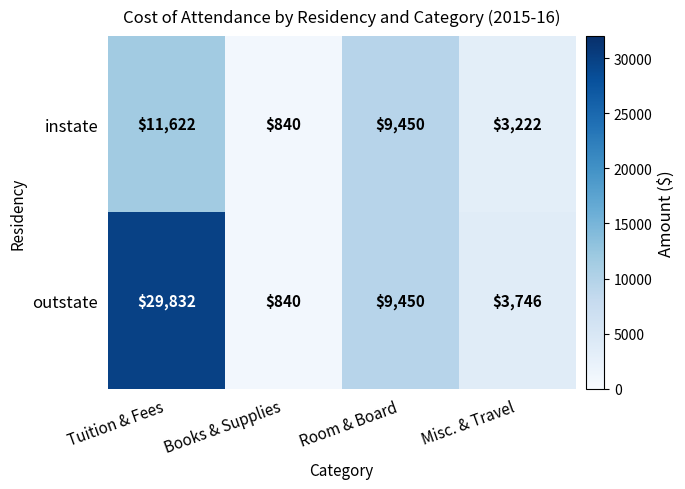

What is the difference between the maximum and minimum values in the outstate series?

28992